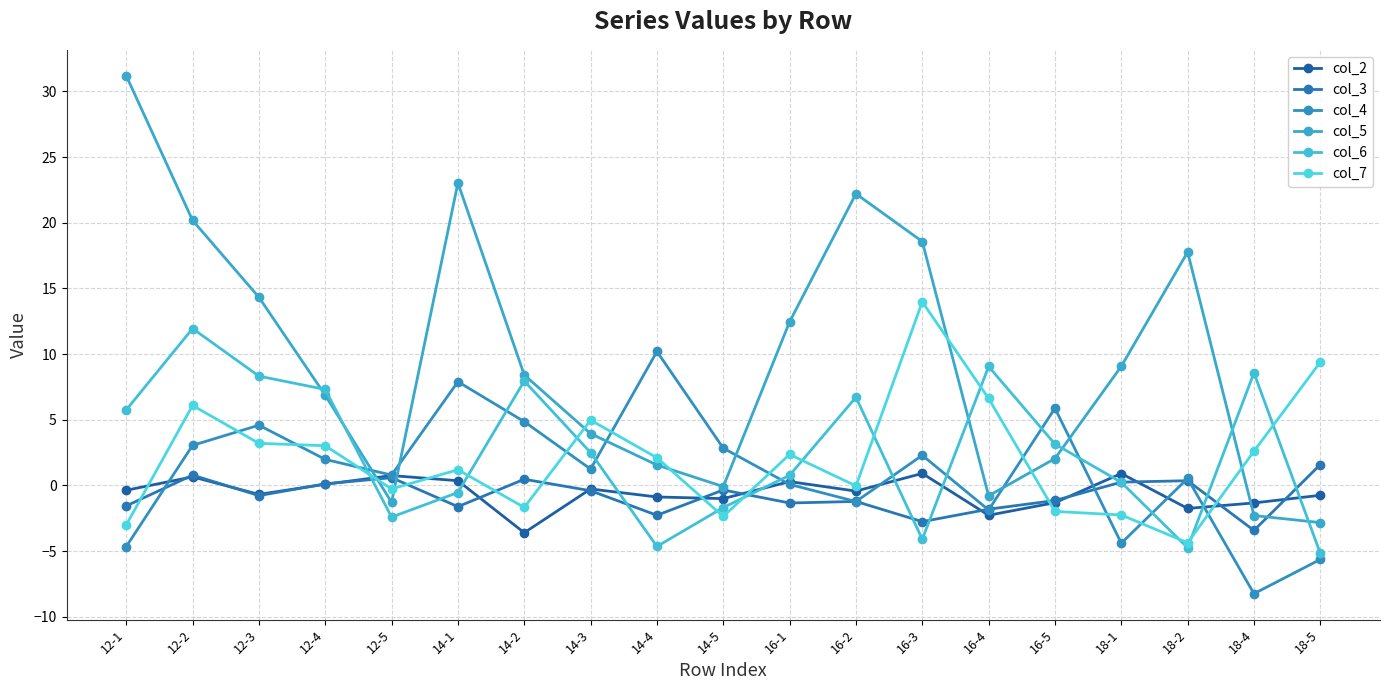

How many lines are shown in the chart?

6